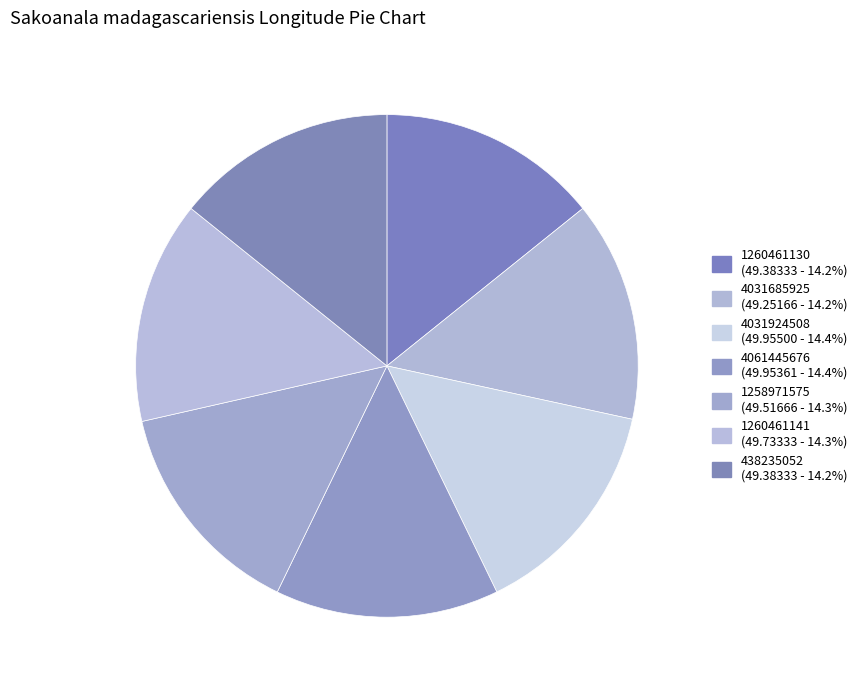

Is the sum of 4061445676 and 438235052 greater than half?

No